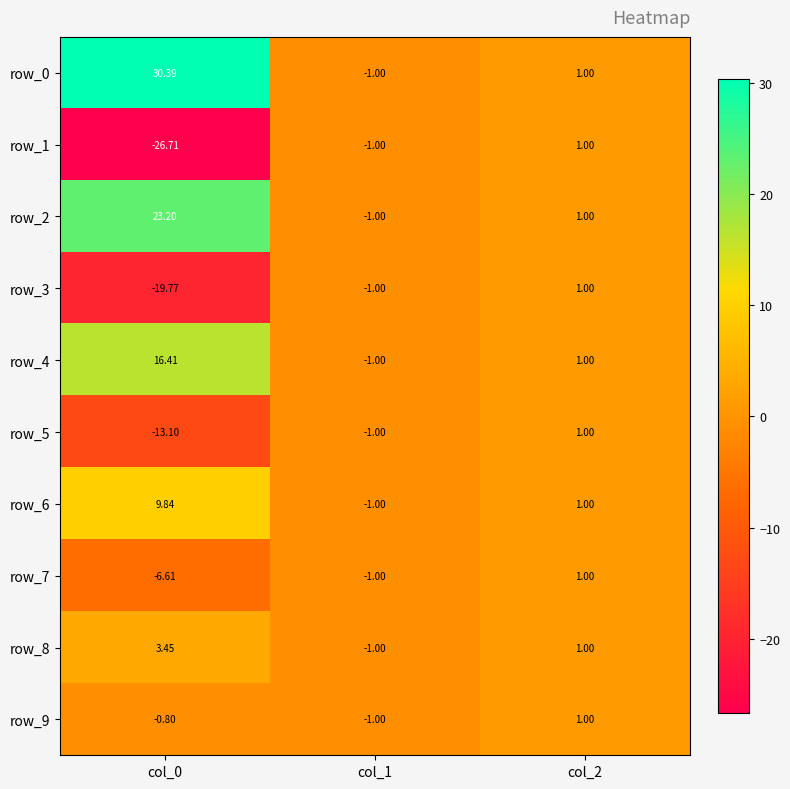

The row_5 series shows 0.2 at col_2. True or false?

False